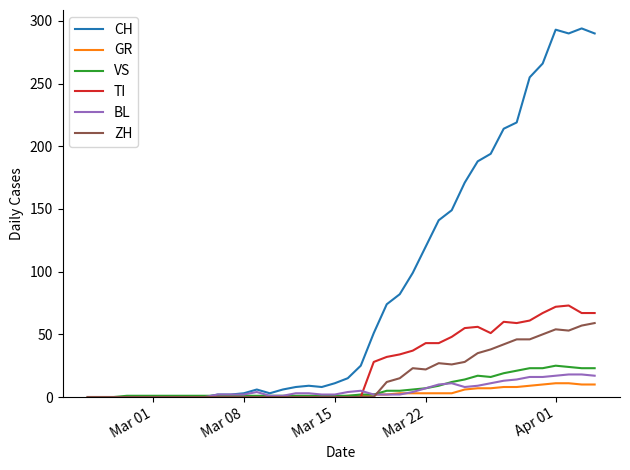

What is the highest value of the CH series?

294